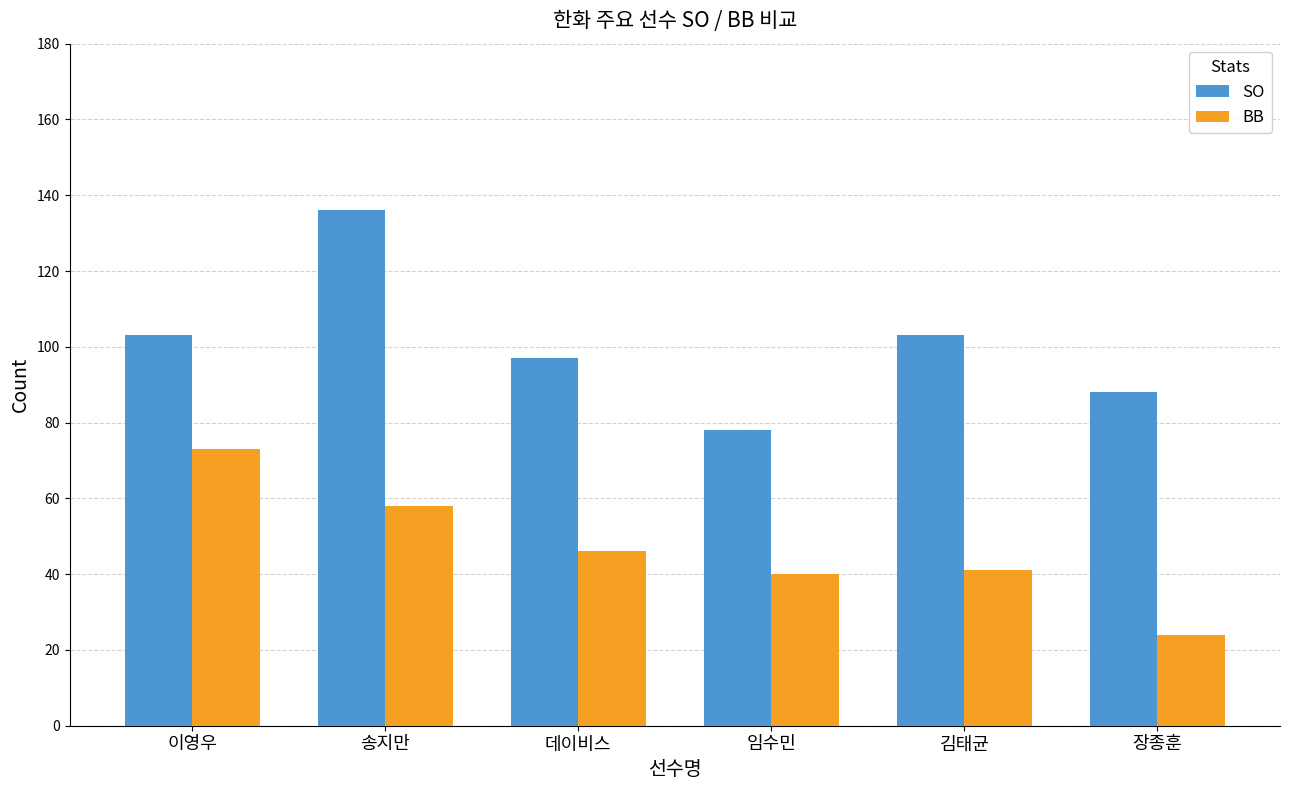

What is the sum of the BB values at 임수민 and 송지만?

98